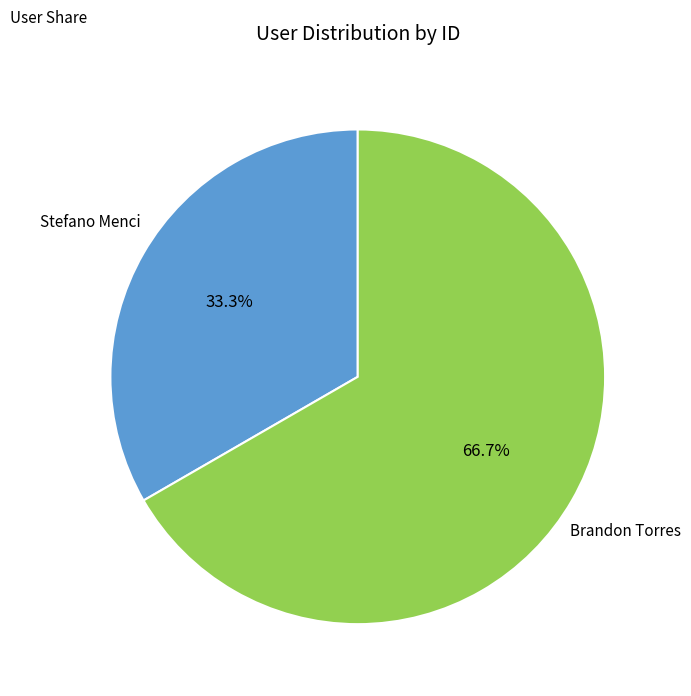

Between Stefano Menci and Brandon Torres, which is larger?

Brandon Torres